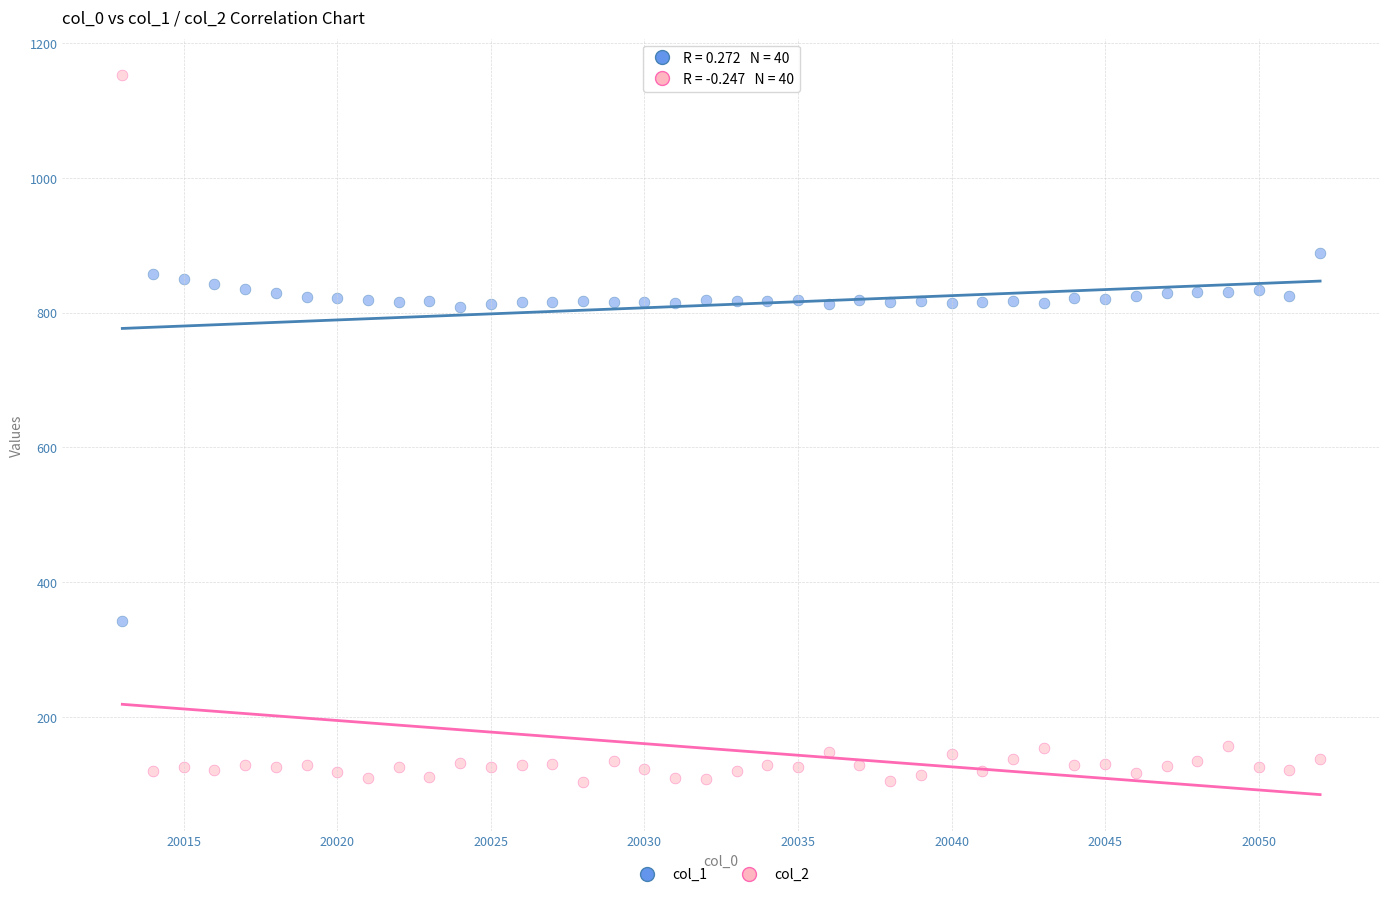

Which series reaches the maximum Y coordinate?

col_2